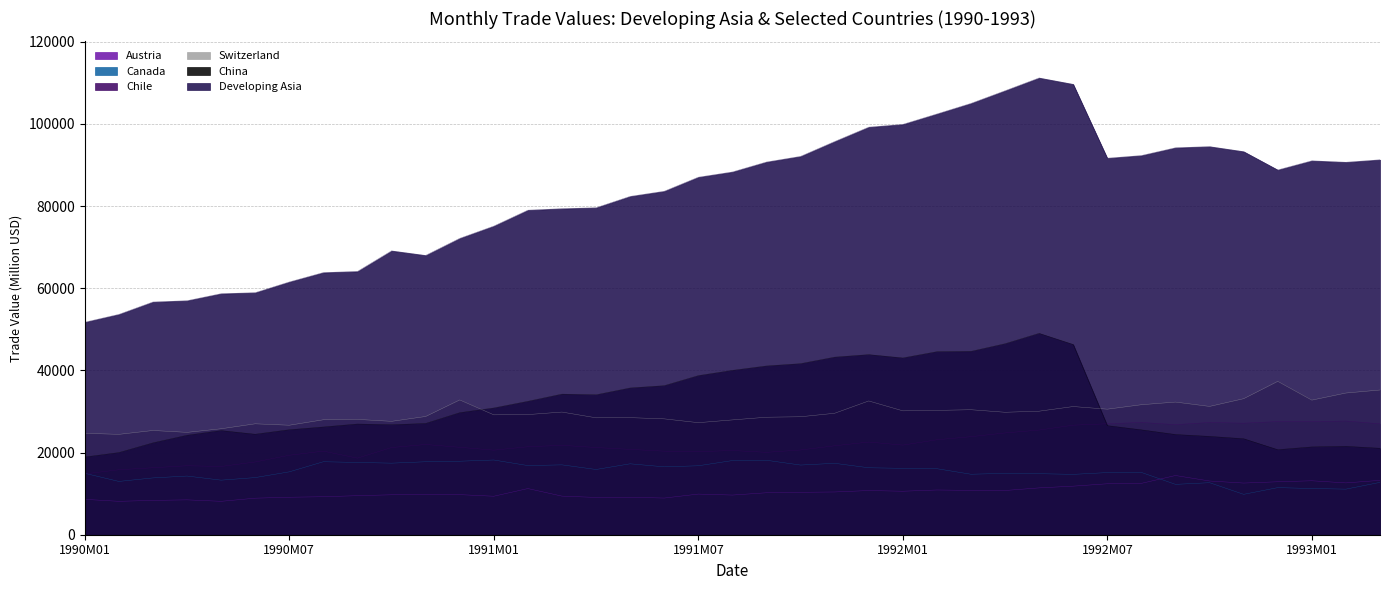

Is the value of Austria at 1990M11 greater than the value of Canada at 1991M10?

No